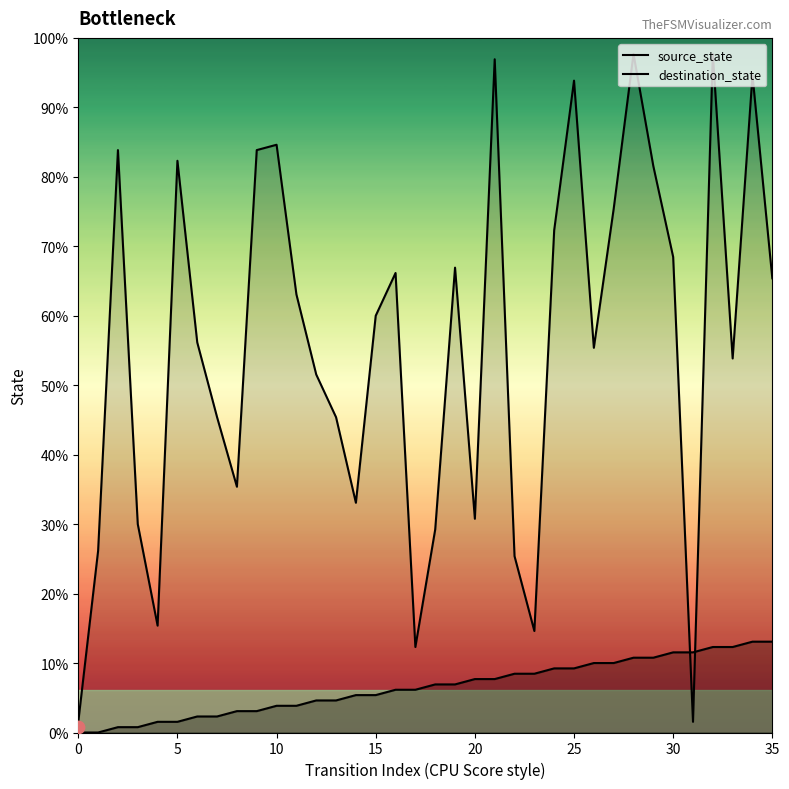

Which series contains the lowest Y value?

source_state